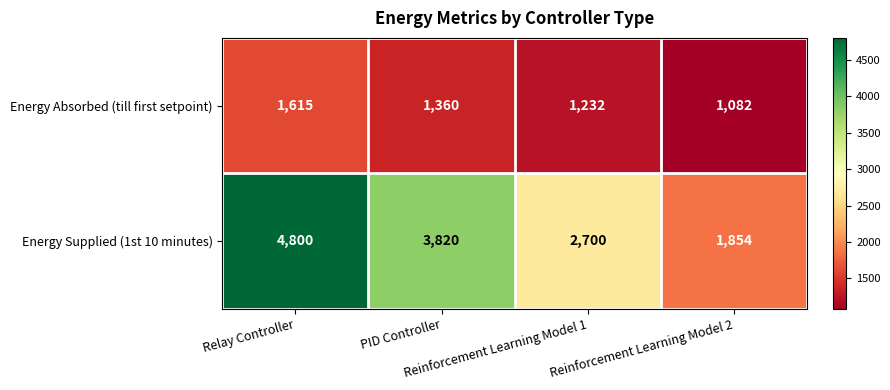

Which label corresponds to the largest value in the chart?

Relay Controller